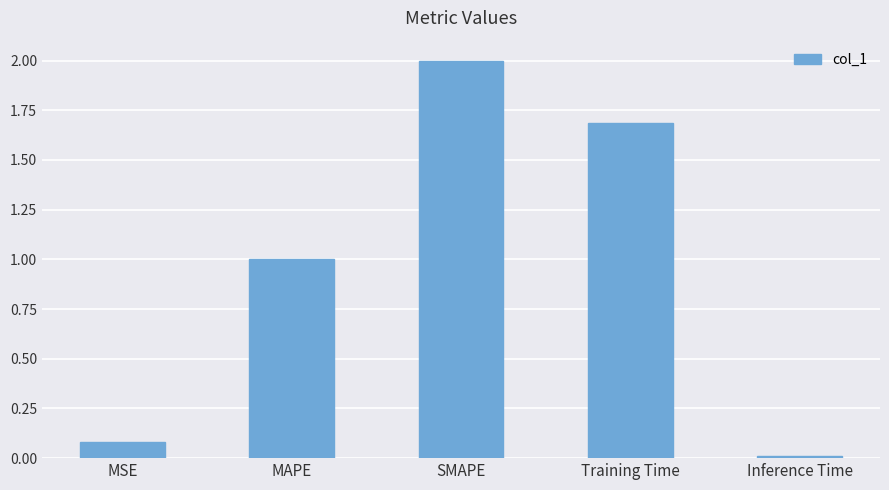

What is the value of the 1st bar from the left?

0.1